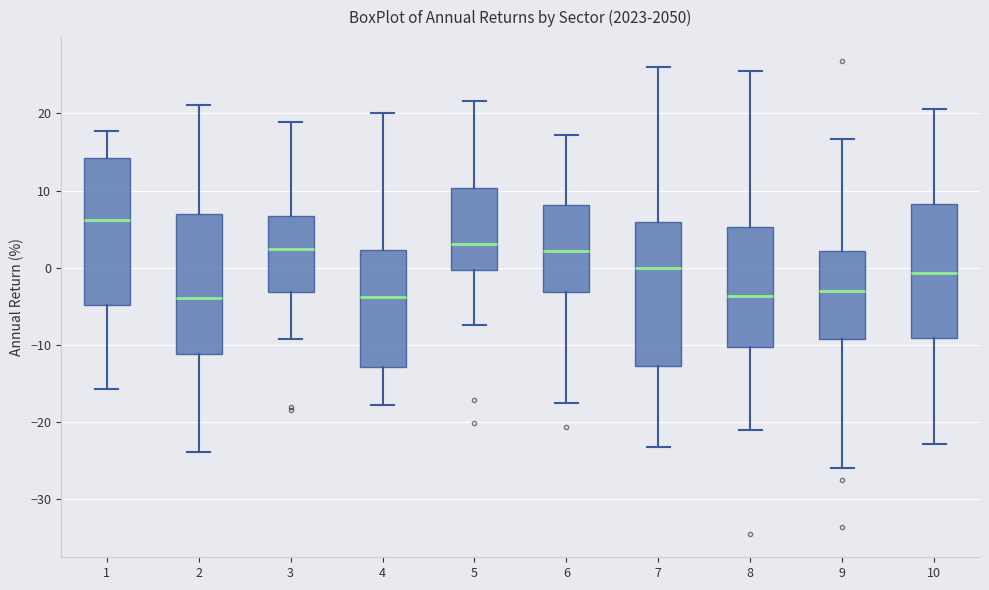

Reading left to right, read every box against the y-axis: the position of its median line, the range the box covers, and the ends of its whiskers. The values are not printed on the chart, so give them approximately, as read against the axis.

1: median 6, box -5 to 14, whiskers -16 to 18
2: median -4, box -11 to 7, whiskers -24 to 21
3: median 2, box -3 to 7, whiskers -9 to 19
4: median -4, box -13 to 2, whiskers -18 to 20
5: median 3, box 0 to 10, whiskers -7 to 22
6: median 2, box -3 to 8, whiskers -18 to 17
7: median 0, box -13 to 6, whiskers -23 to 26
8: median -4, box -10 to 5, whiskers -21 to 26
9: median -3, box -9 to 2, whiskers -26 to 17
10: median -1, box -9 to 8, whiskers -23 to 21